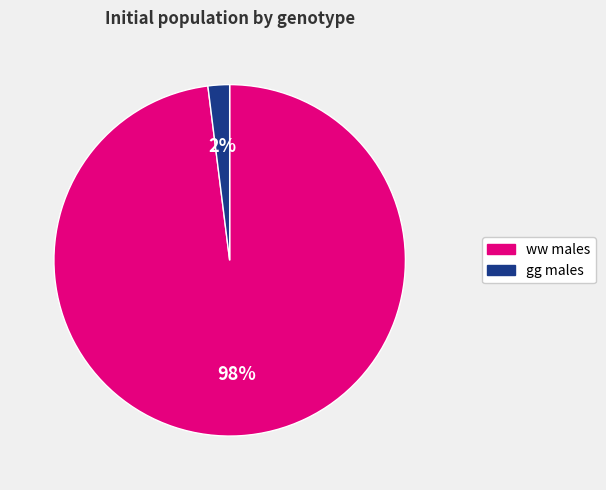

How many slices are in this pie chart?

2